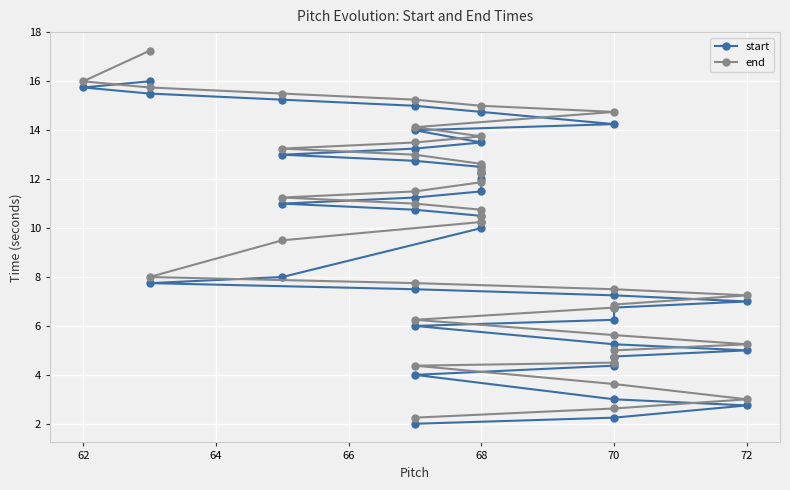

Which series has the largest total across all categories?

end